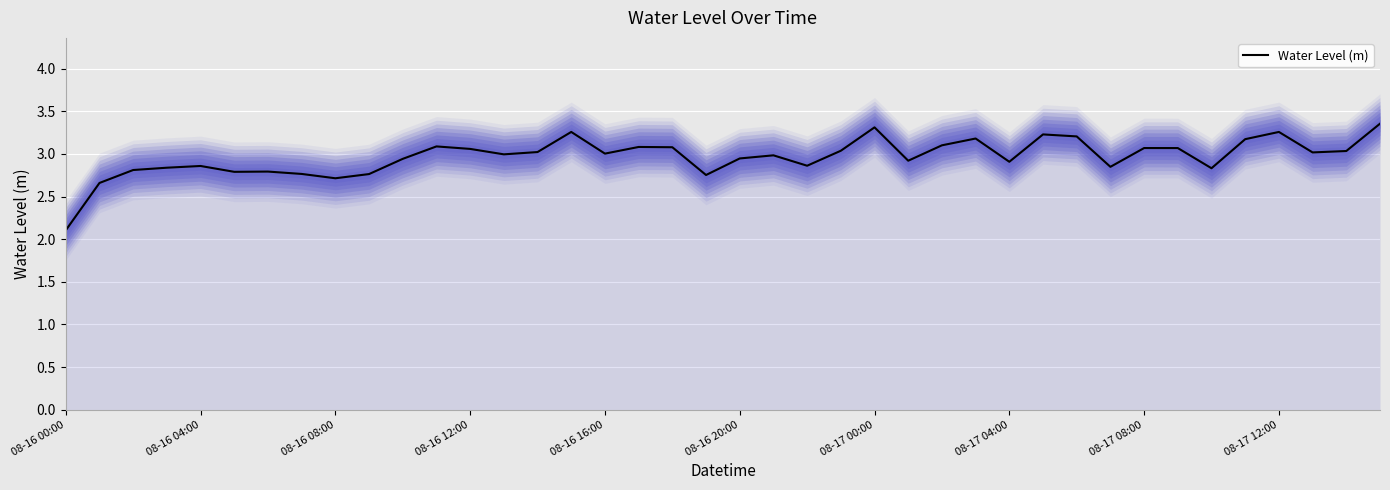

Reading right to left, transcribe all the data shown in this chart.

3.4	3.0	3.0	3.3	3.2	2.8	3.1	3.1	2.8	3.2	3.2	2.9	3.2	3.1	2.9	3.3	3.0	2.9	3.0	2.9	2.8	3.1	3.1	3.0	3.3	3.0	3.0	3.1	3.1	2.9	2.8	2.7	2.8	2.8	2.8	2.9	2.8	2.8	2.7	2.1